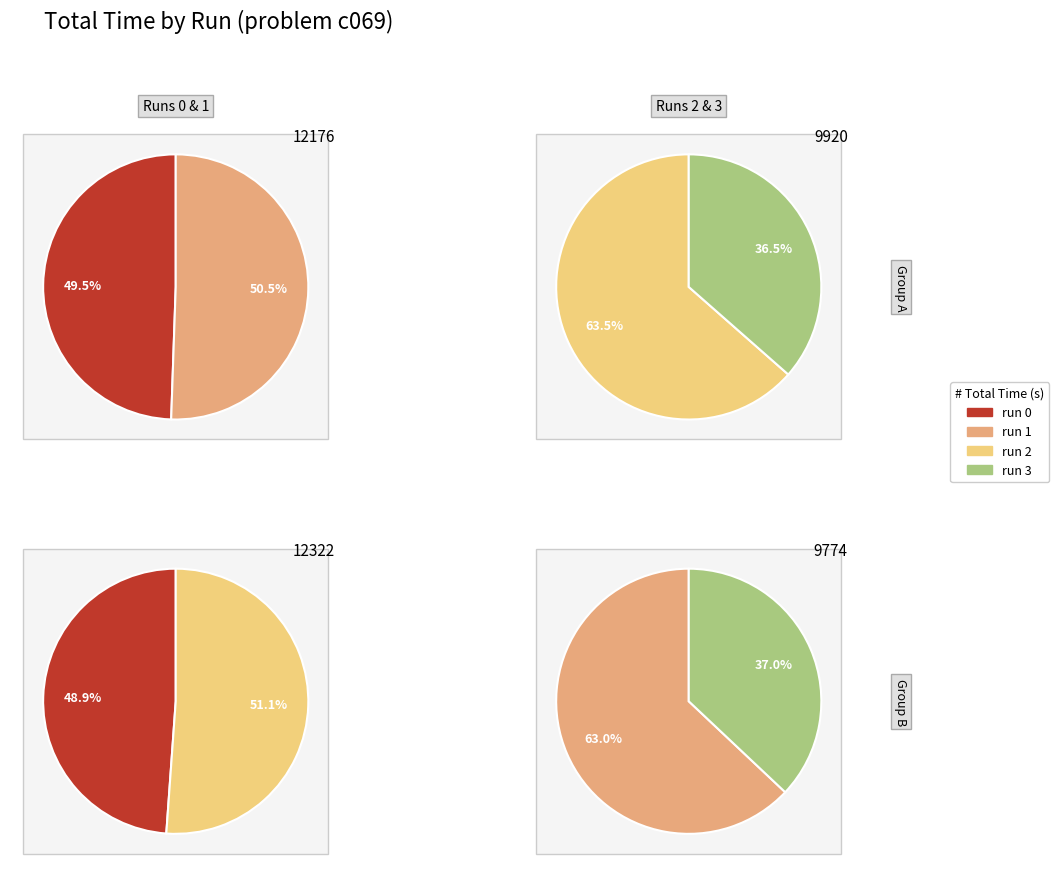

To the nearest percent, what portion does run 2 represent?

29%